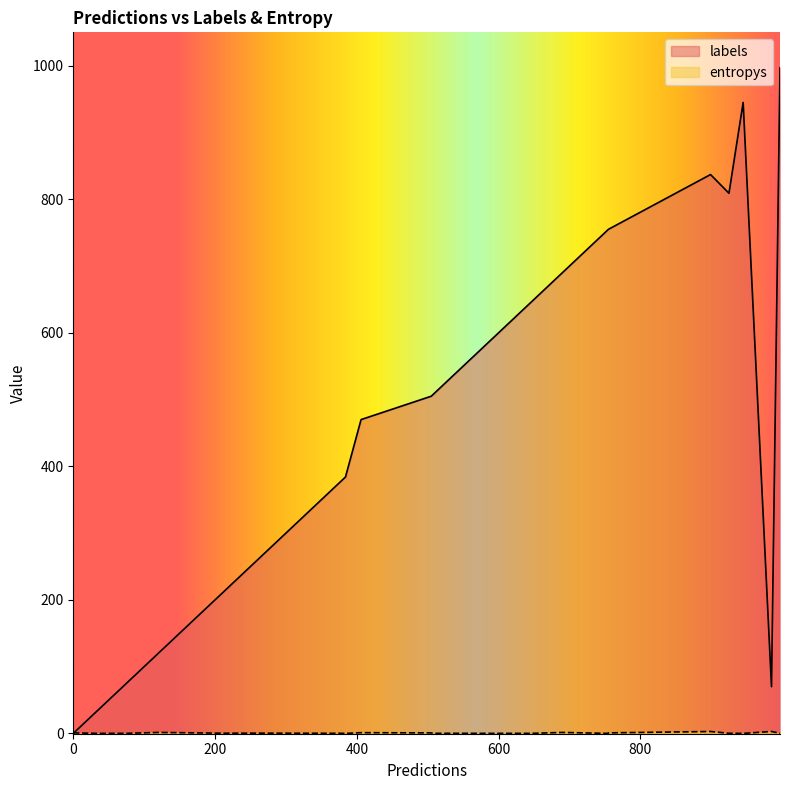

List the series in order of their peak value, lowest first.

entropys, labels